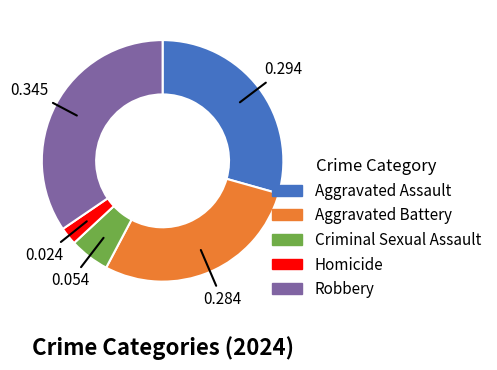

Is the sum of Robbery and Criminal Sexual Assault greater than half?

No